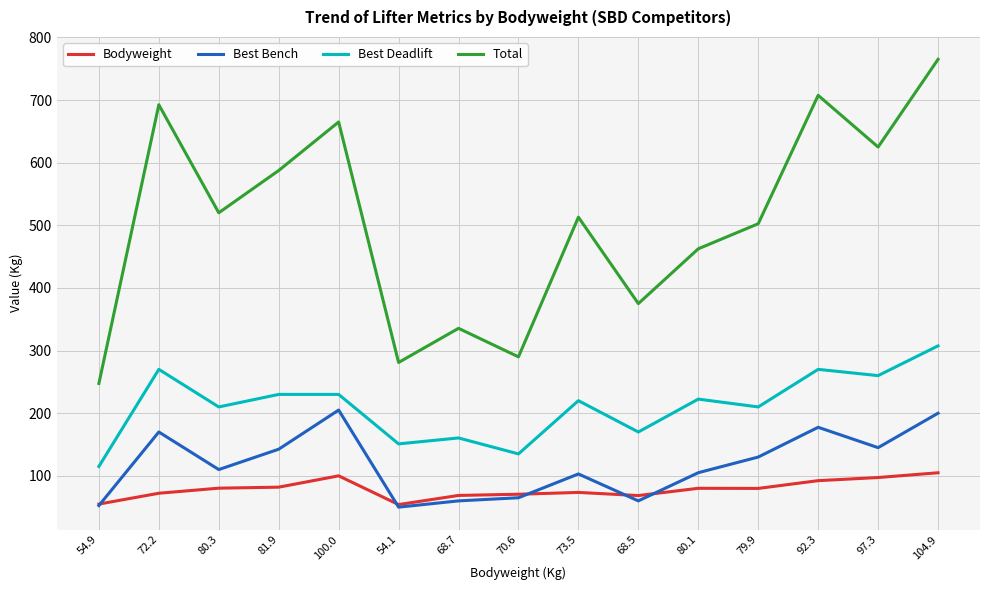

What position from the left is 72.2?

2